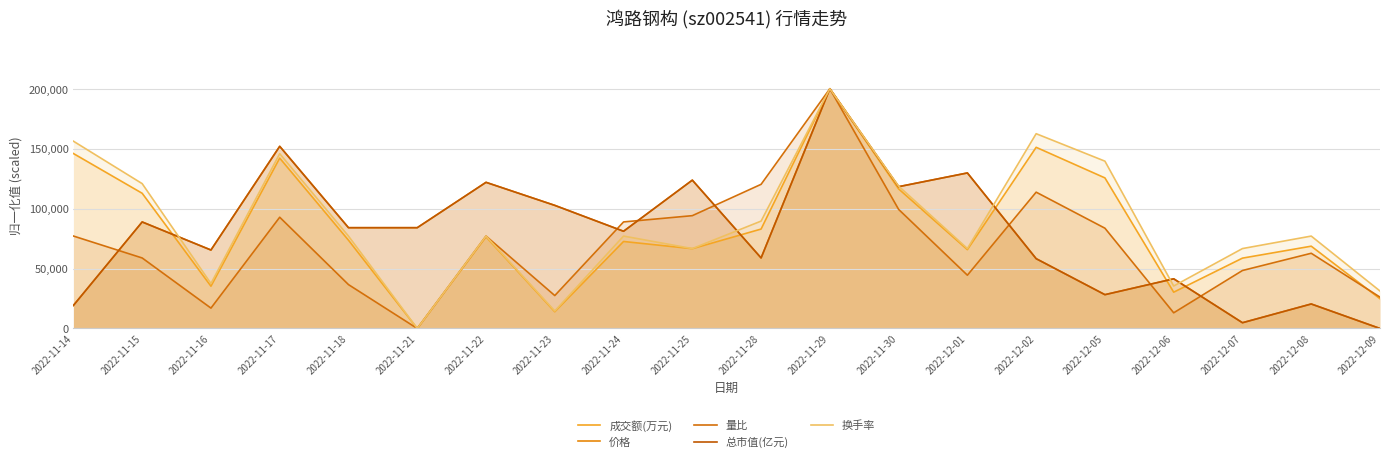

How many values in the 换手率 series exceed 77083?

12